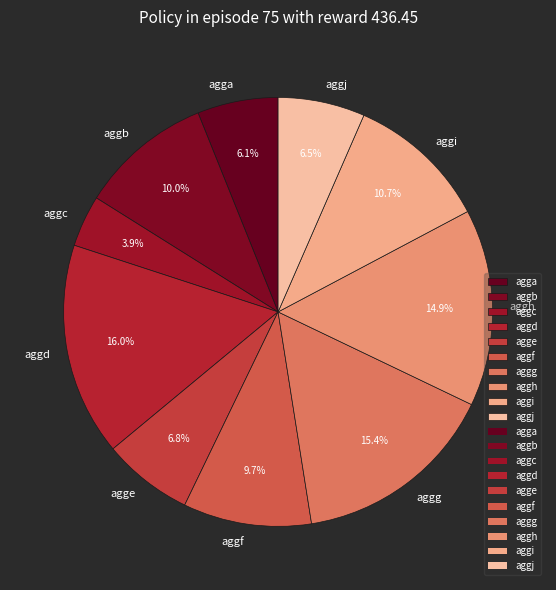

Is it true that aggb is 18% of the pie?

False